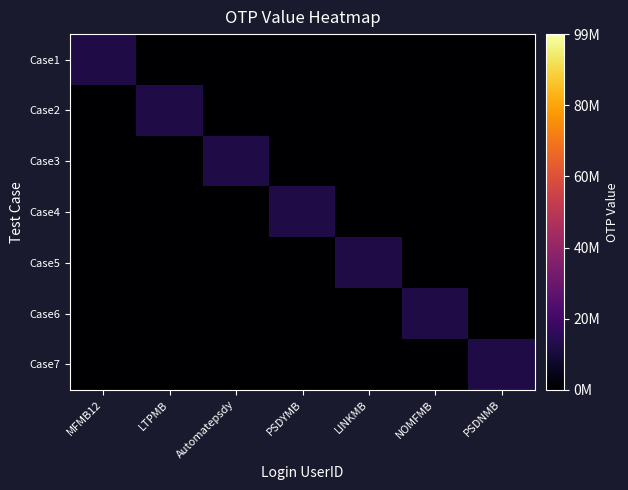

At which category does the chart reach its minimum across all series?

LTPMB